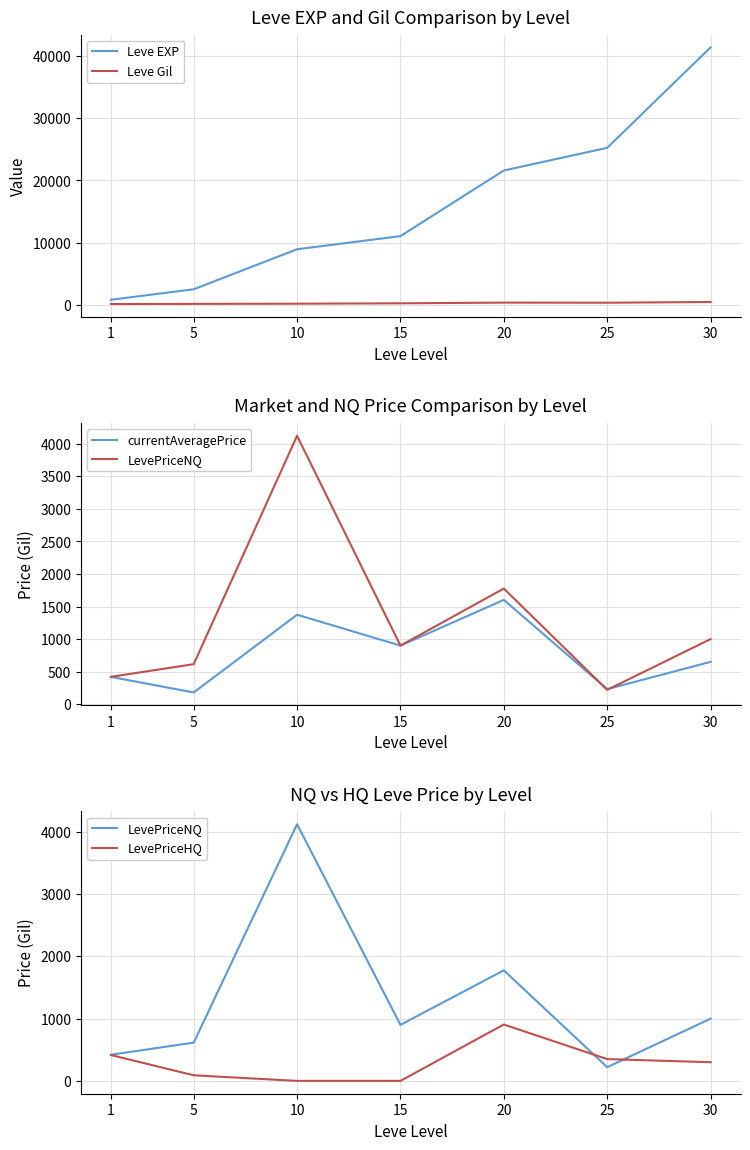

At which label is currentAveragePrice closest to 891?

15